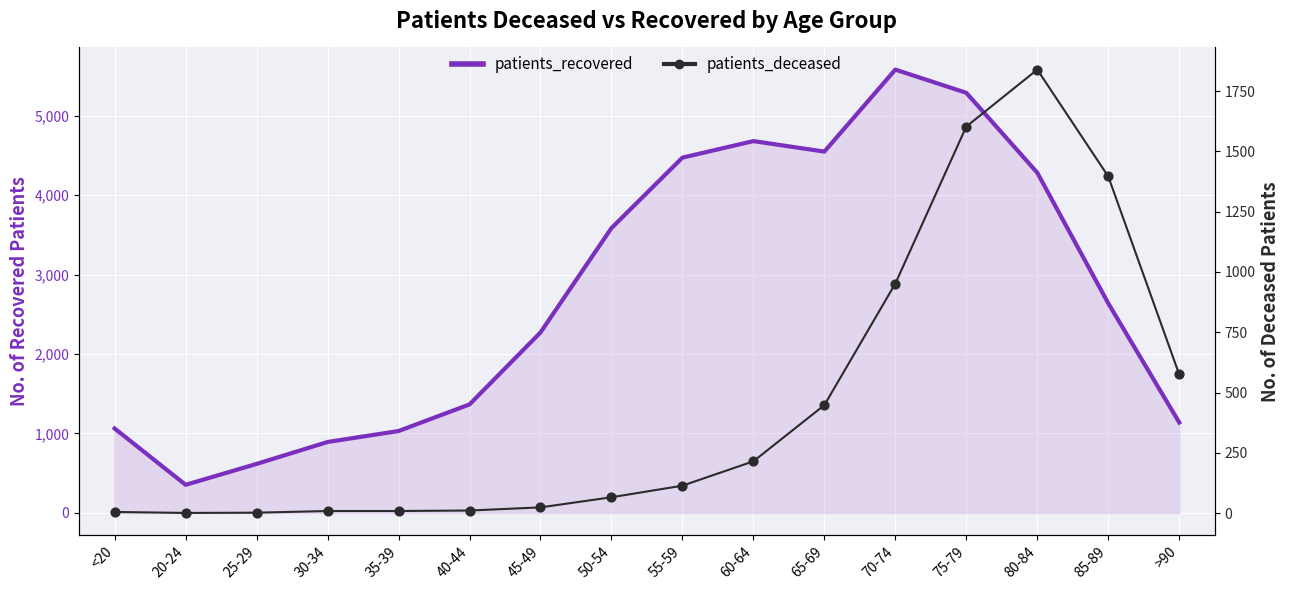

What is the change in value from 30-34 to >90?

+566